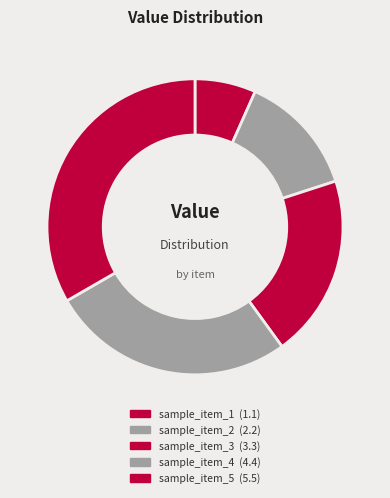

What percentage do sample_item_2 and sample_item_5 together represent?

46.7%